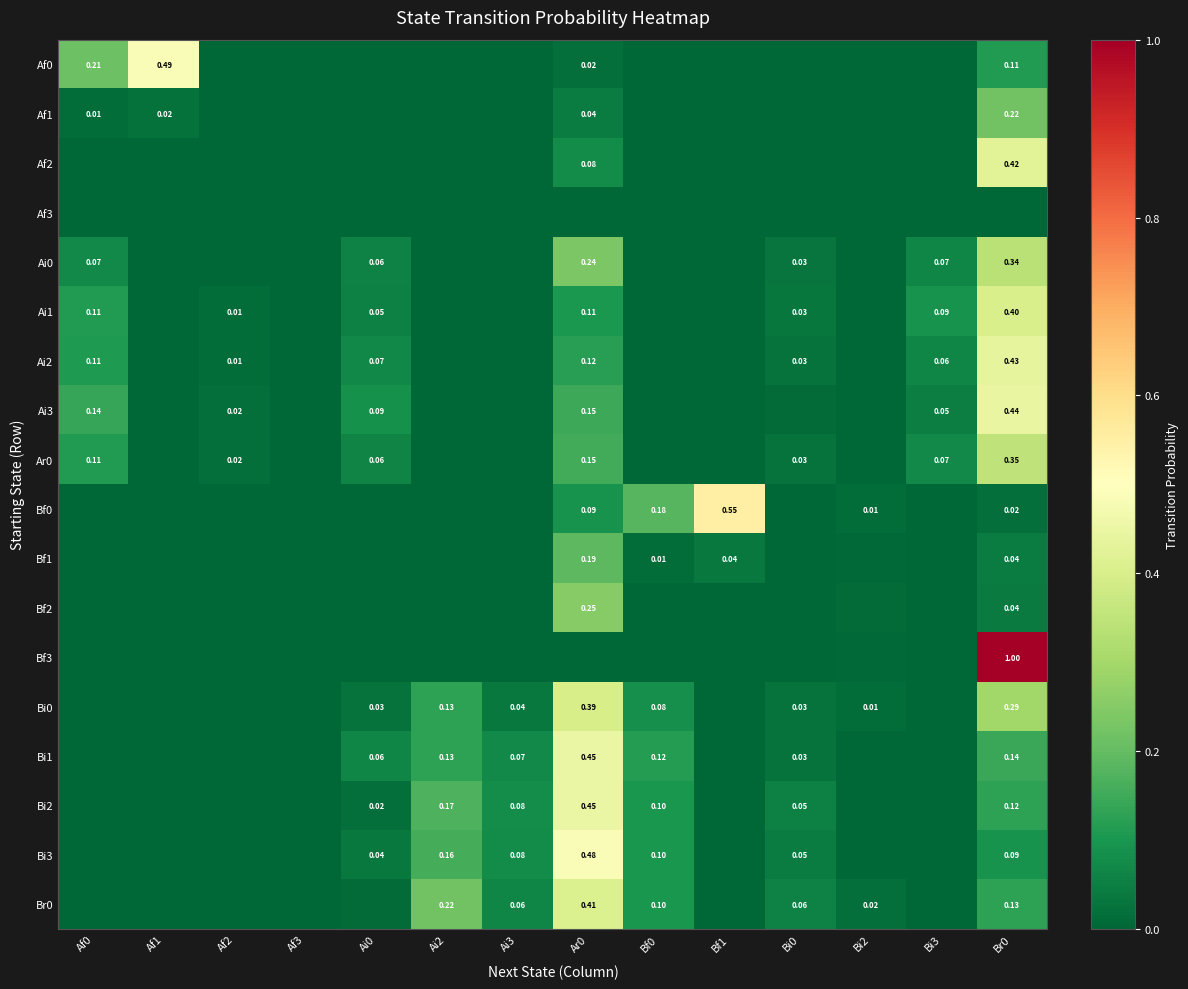

What is the total value across all series at Ar0?

3.6